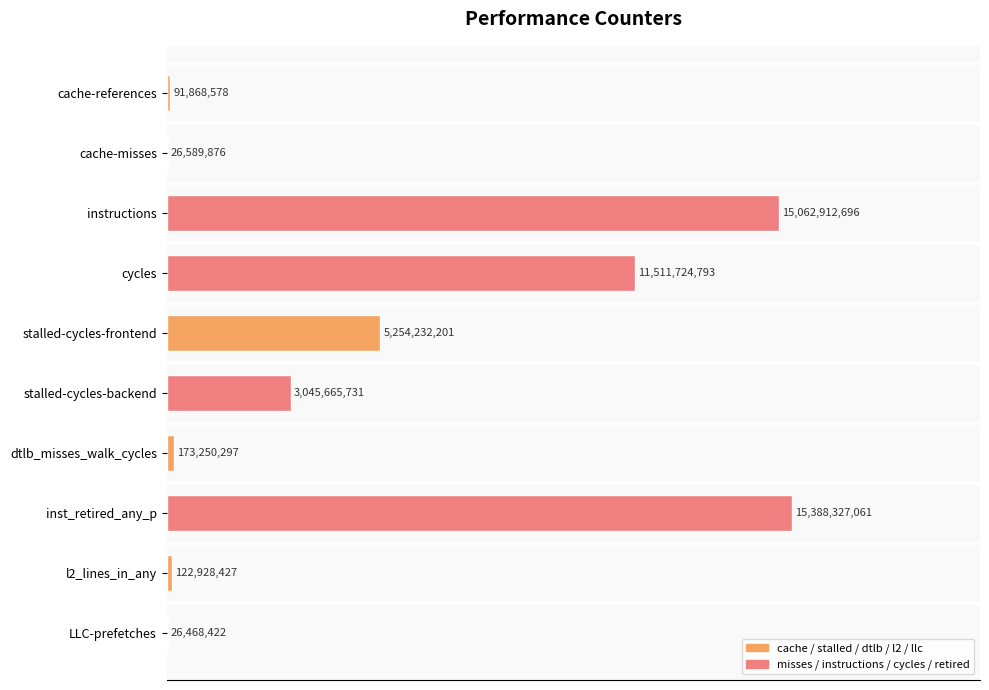

Does the chart contain stacked bars?

No